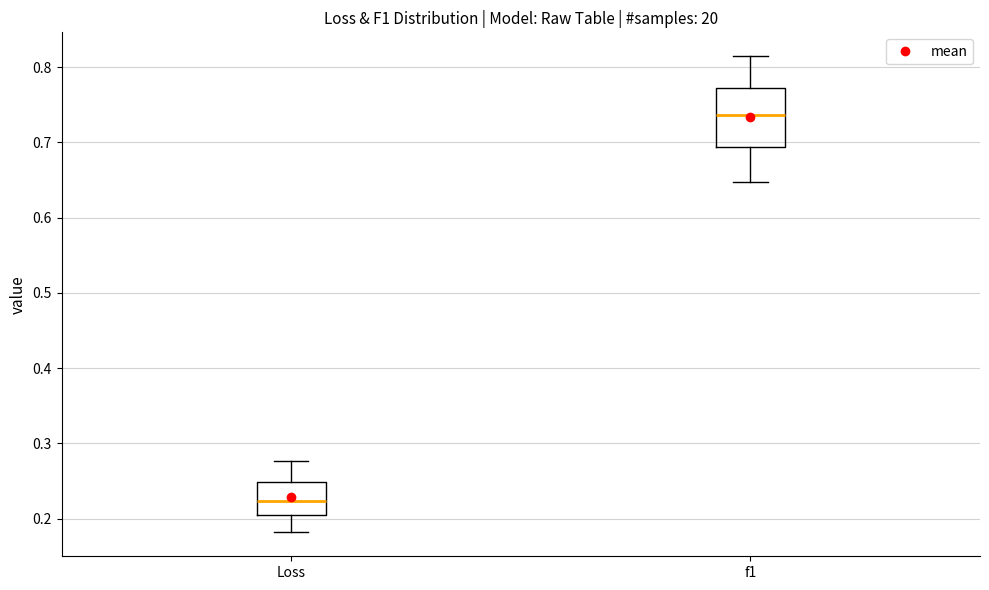

Which box's median line is the lowest?

Loss